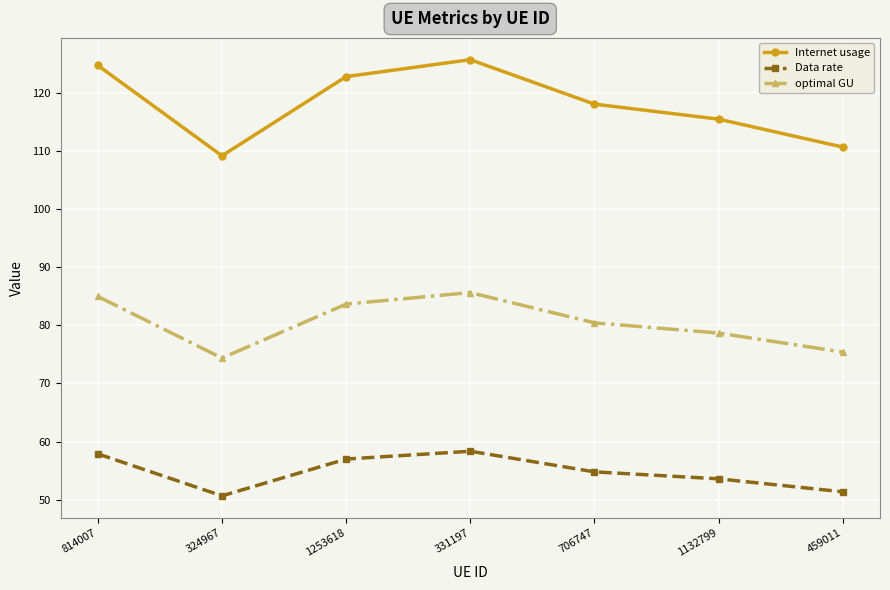

At which category is the sum across all series the highest?

331197